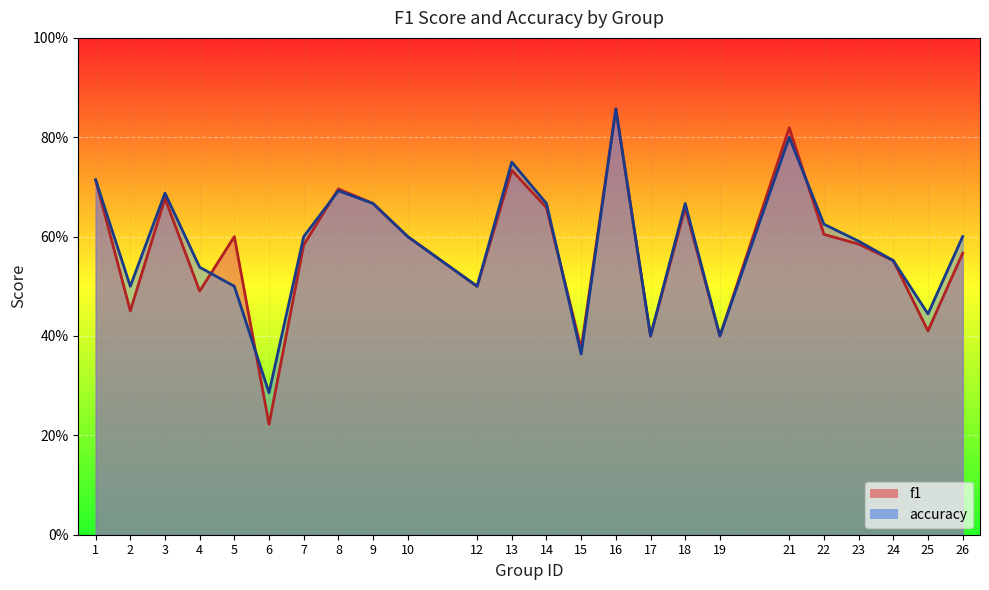

What is the sum of all accuracy values?

14.0